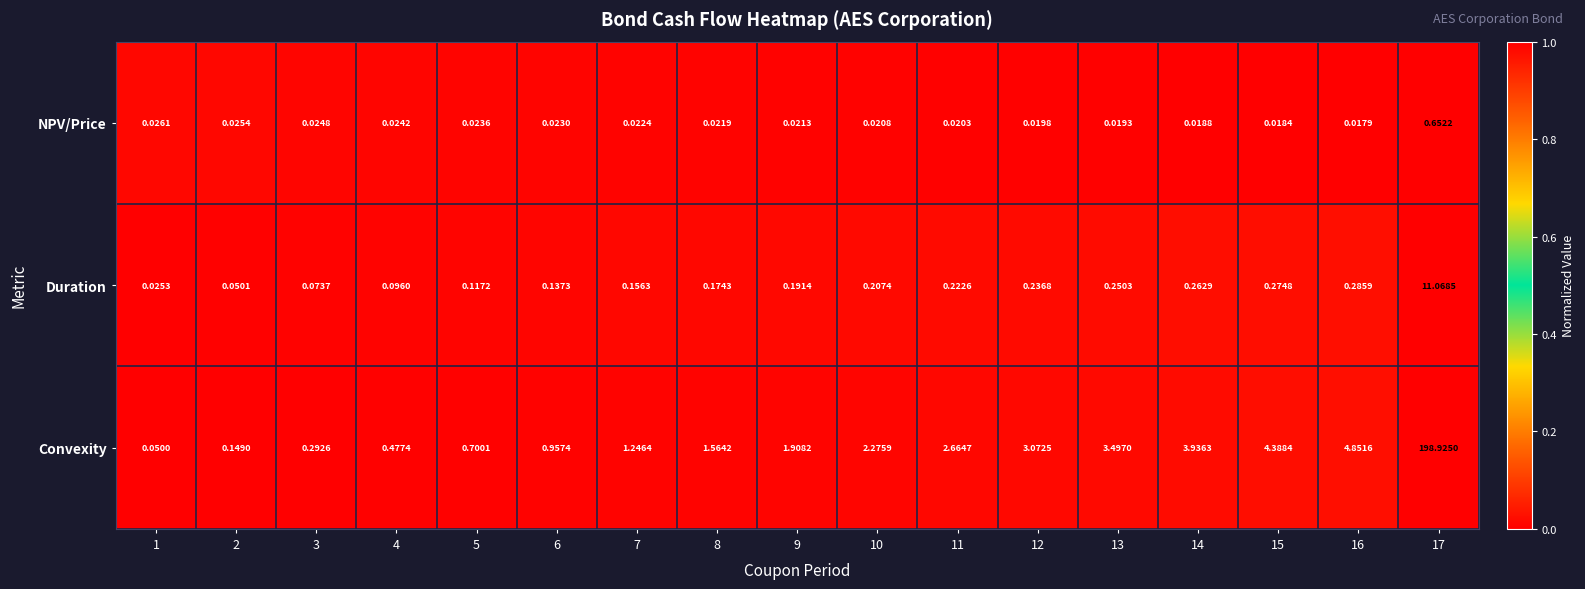

Which series has the widest spread of values?

Convexity